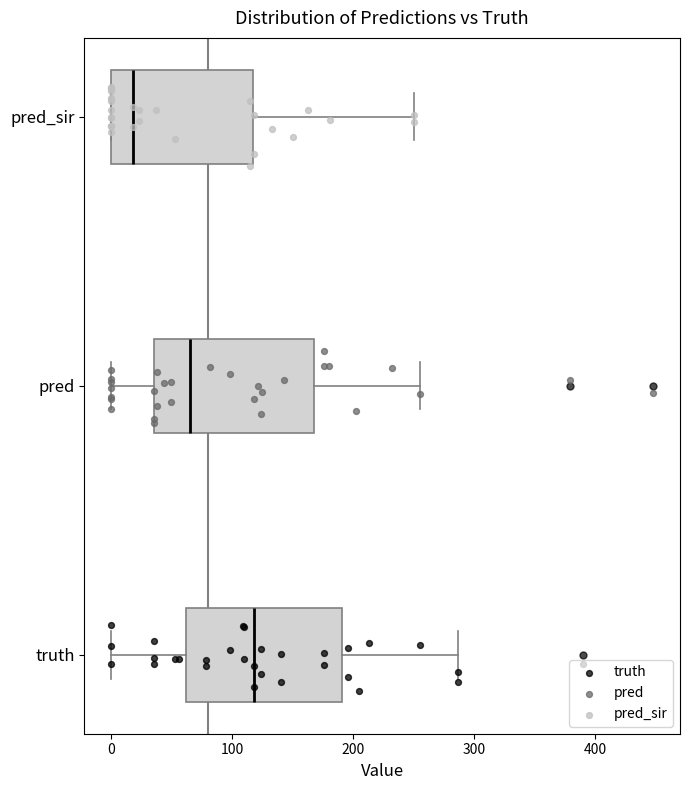

Which box has the furthest to the right median line?

truth